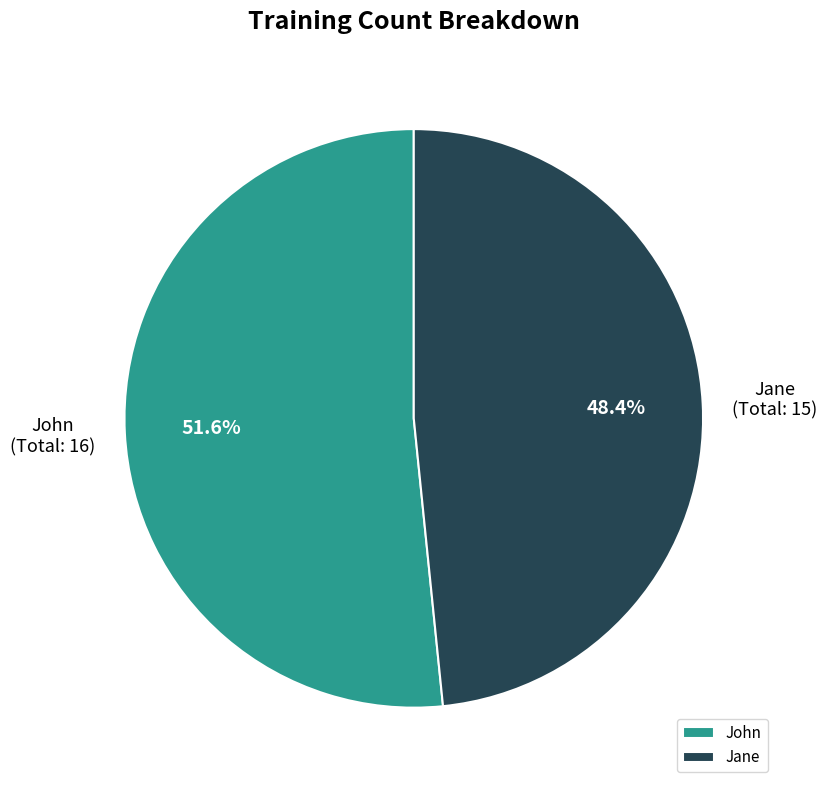

Count the number of slices in the pie.

2